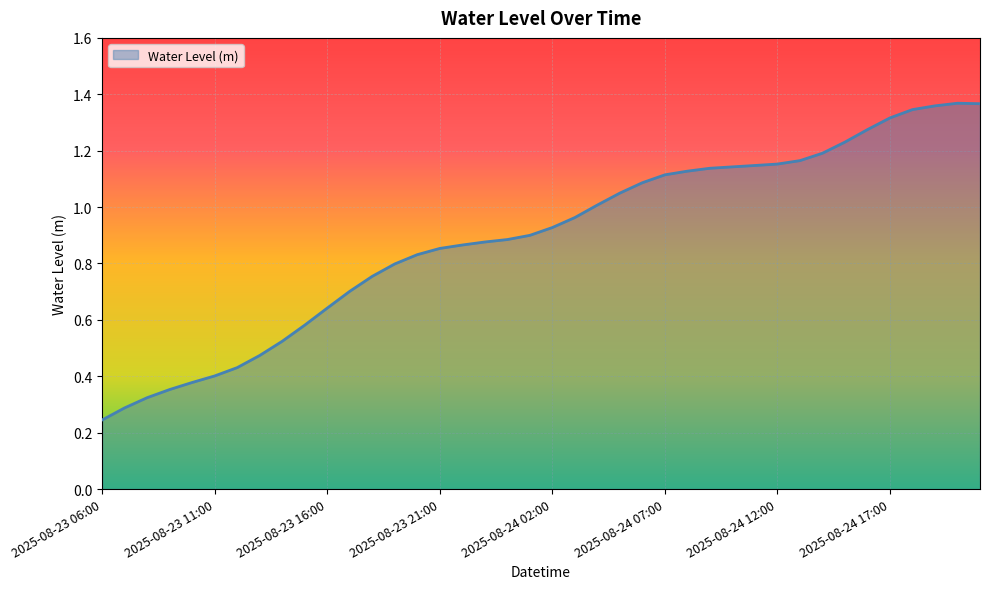

Reading left to right, extract all data points from this chart.

0.2	0.3	0.3	0.4	0.4	0.4	0.4	0.5	0.5	0.6	0.6	0.7	0.8	0.8	0.8	0.9	0.9	0.9	0.9	0.9	0.9	1.0	1.0	1.0	1.1	1.1	1.1	1.1	1.1	1.1	1.2	1.2	1.2	1.2	1.3	1.3	1.3	1.4	1.4	1.4